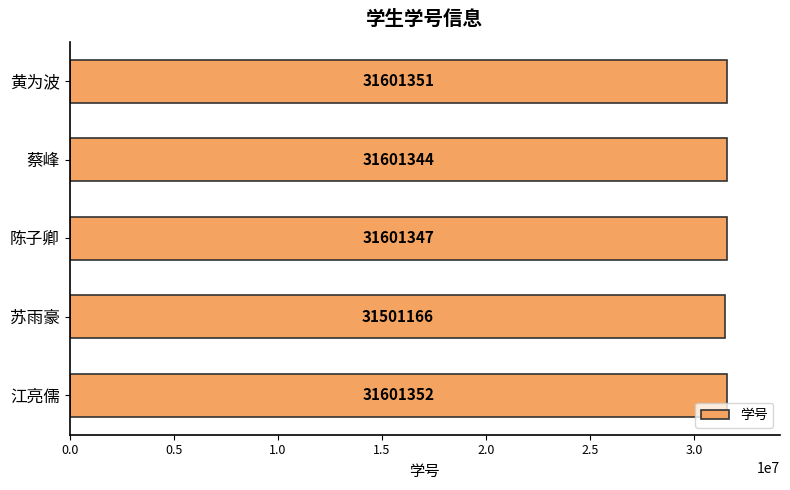

How many distinct data groups are displayed?

1